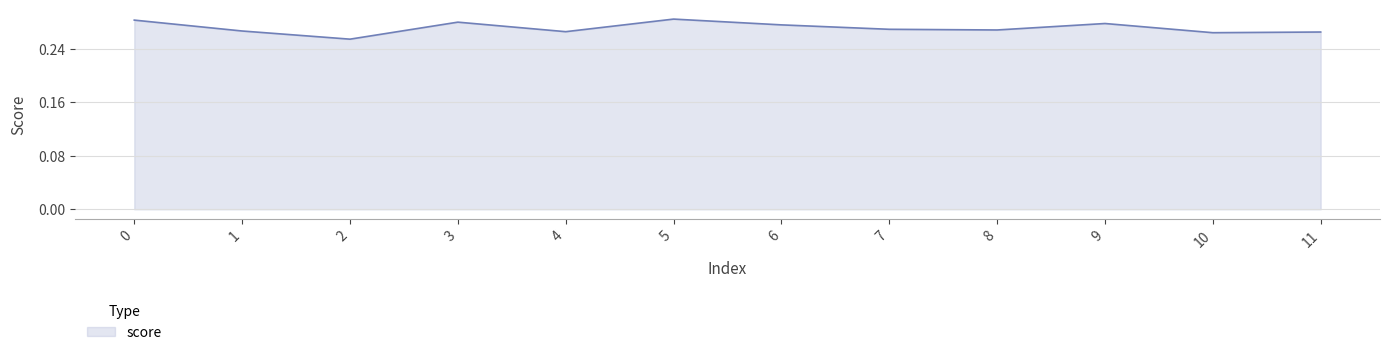

Between 3 and 7, which is larger?

3